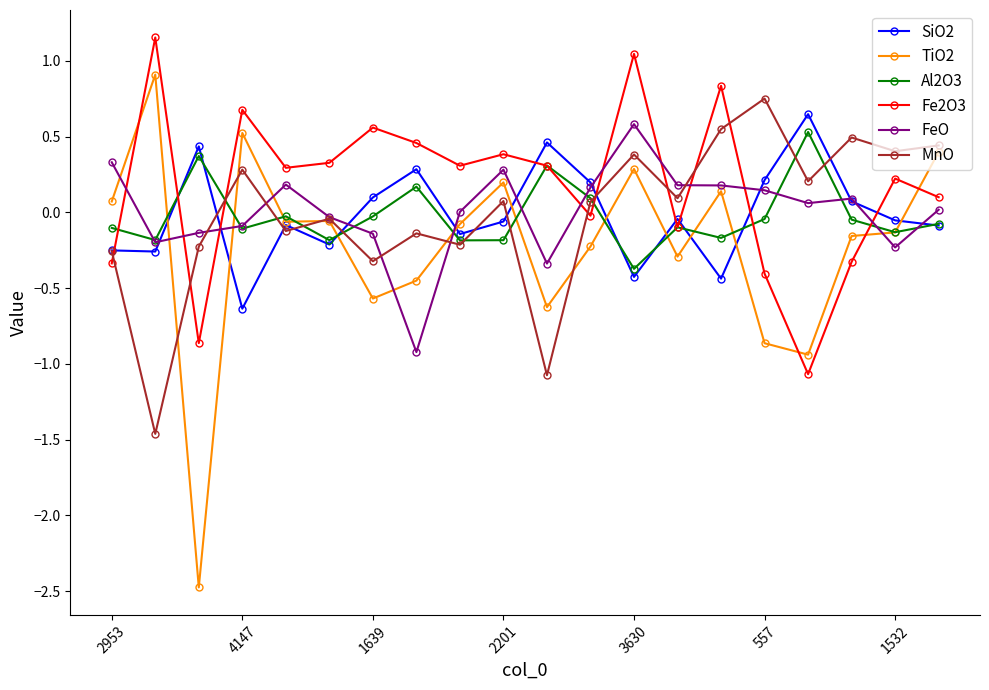

What is the sum of all Fe2O3 values?

3.6